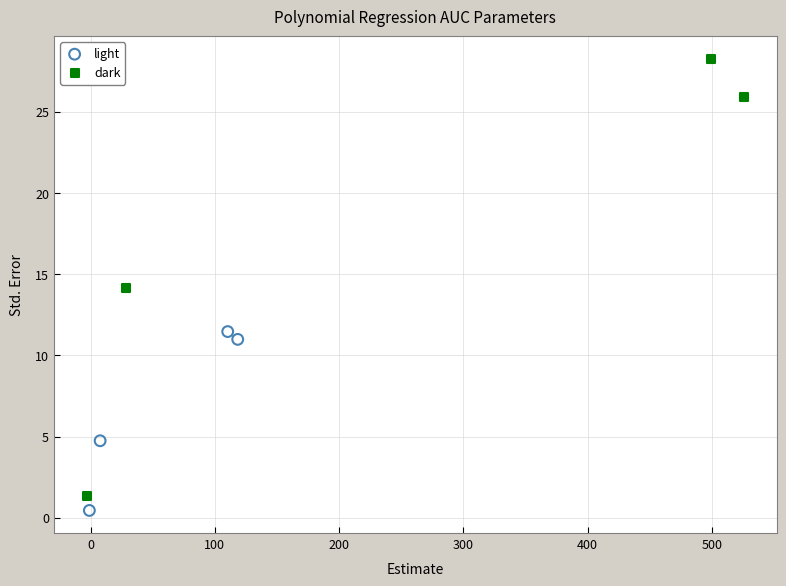

What are all the series names shown in the legend?

light, dark